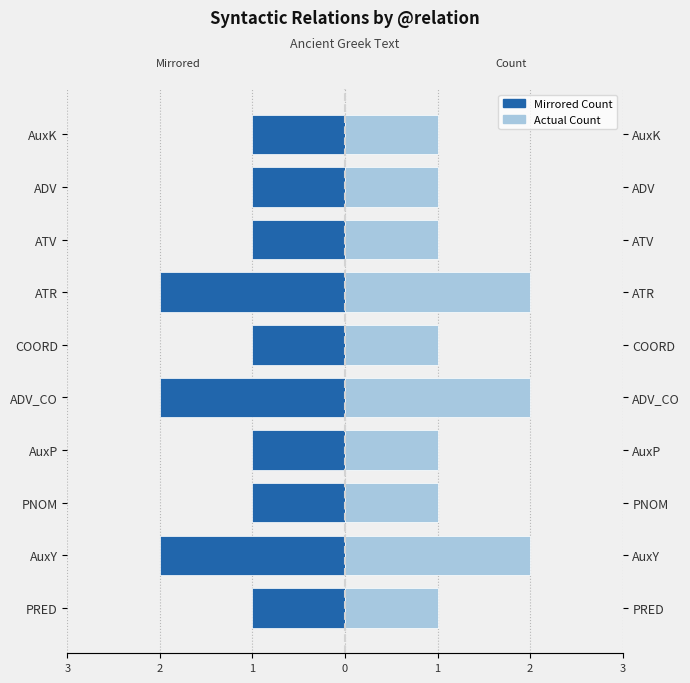

What is the value of the Right (count) bar at the 4th from the left?

1